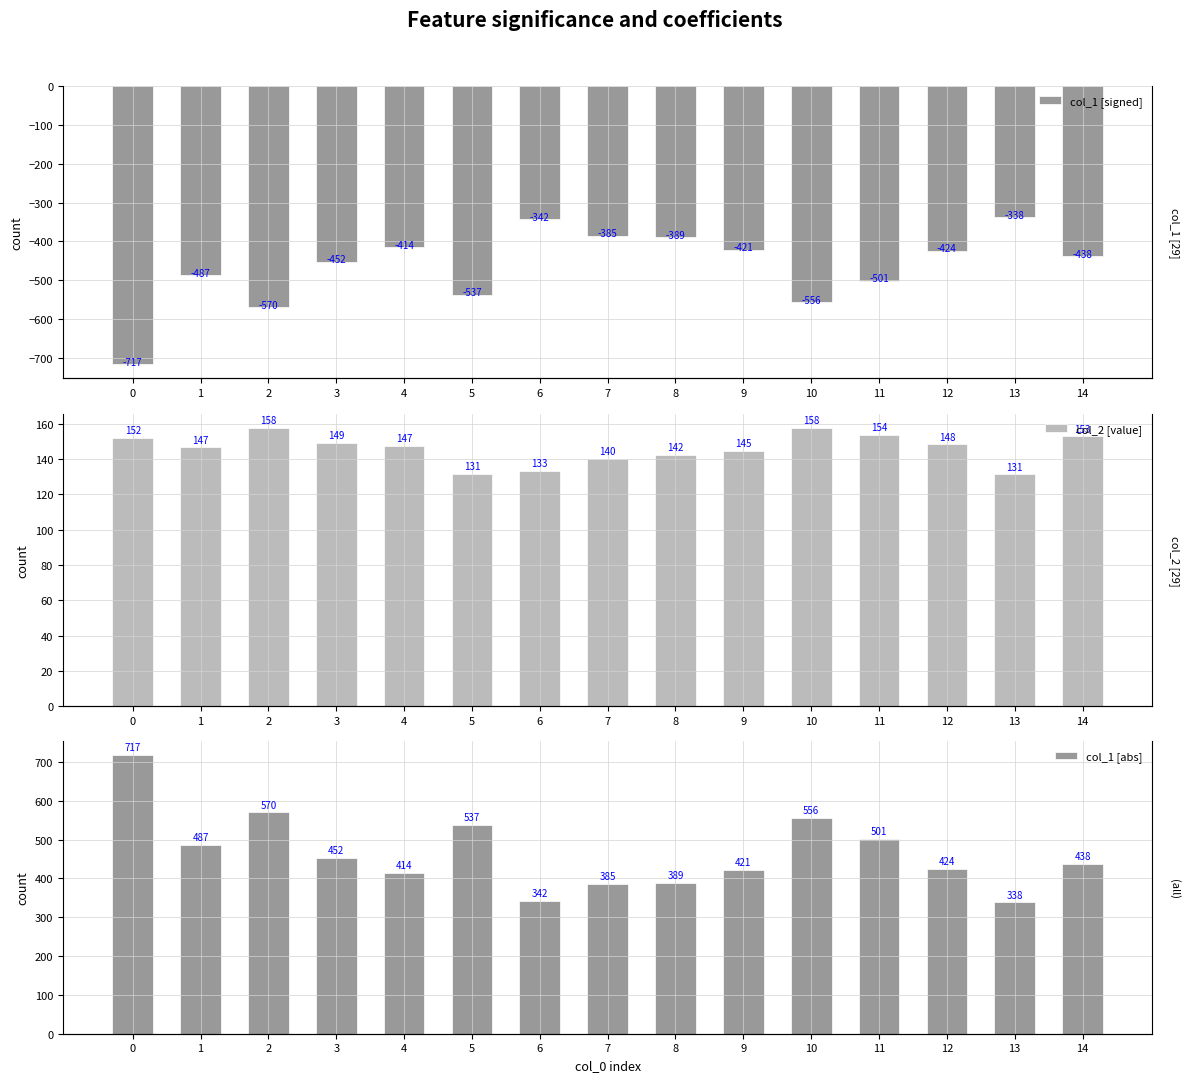

Rank the series by their average value, from lowest to highest.

col_1 [signed], col_2 [value], col_1 [abs]